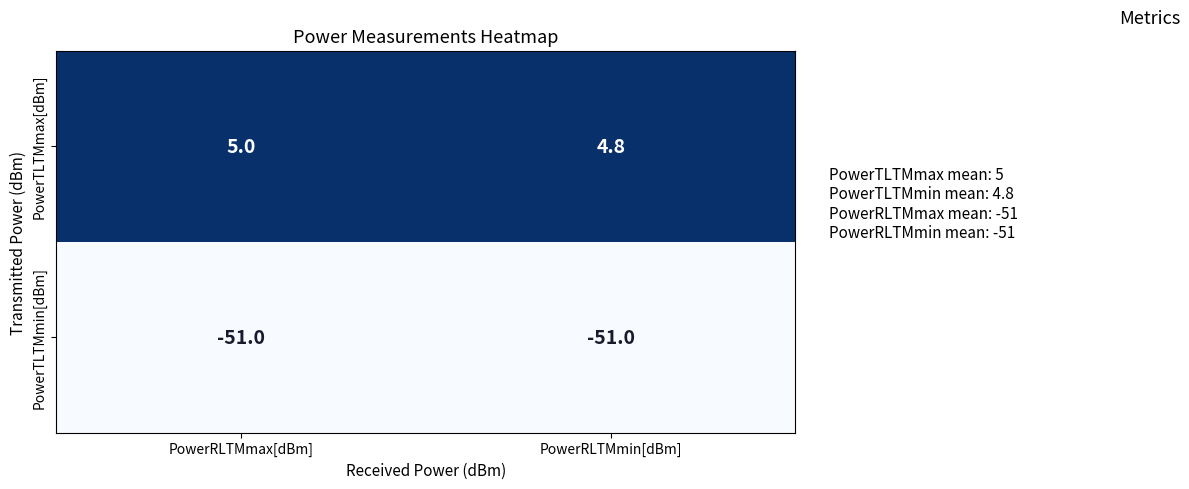

Reading right to left, extract all data points from this chart.

PowerTLTMmax[dBm]: PowerRLTMmin[dBm]=4.8	PowerRLTMmax[dBm]=5.0
PowerTLTMmin[dBm]: PowerRLTMmin[dBm]=-51.0	PowerRLTMmax[dBm]=-51.0